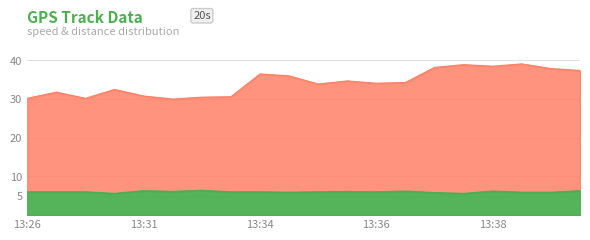

How many data points does each series have?

20